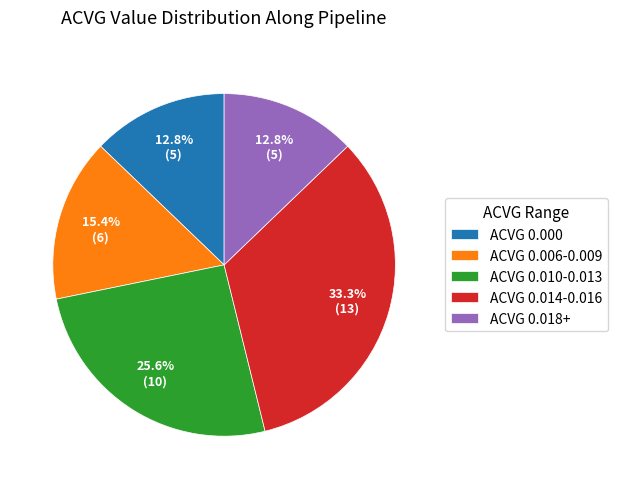

How much of the chart is everything except ACVG 0.000?

87.2%